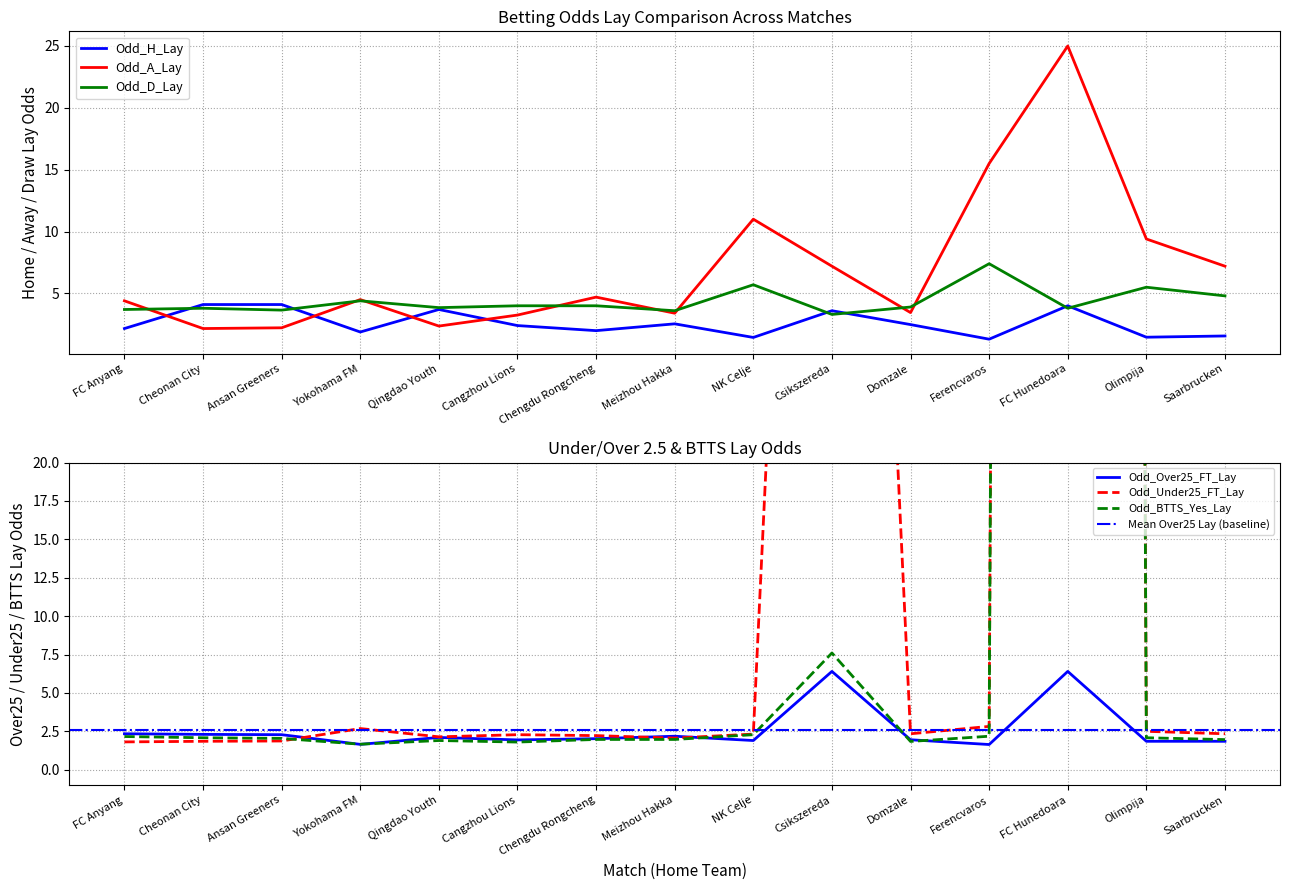

How many values in the Odd_Over25_FT_Lay series are below 2?

7